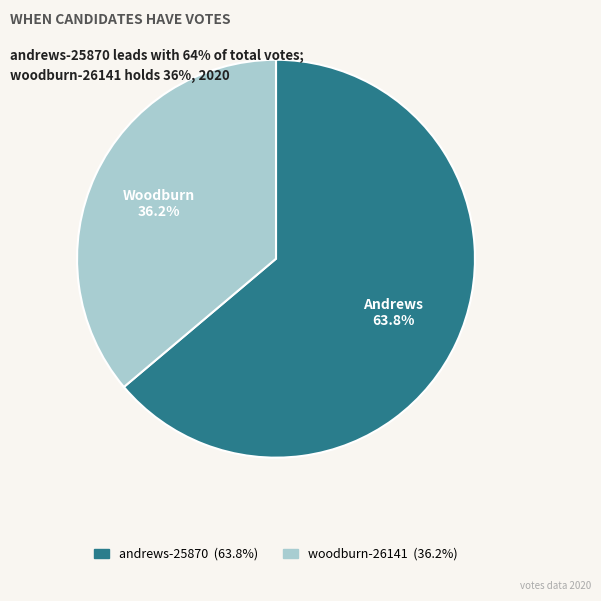

The woodburn-26141 slice represents 36% of the pie. True or false?

True